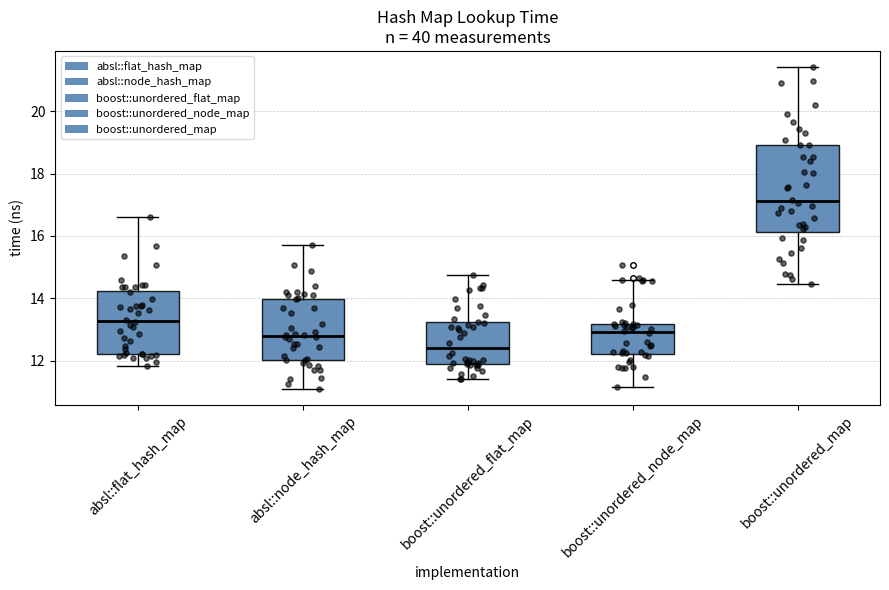

Where is the upper edge of the box for absl::node_hash_map on the y-axis? The values are not printed on the chart, so give them approximately, as read against the axis.

14.0